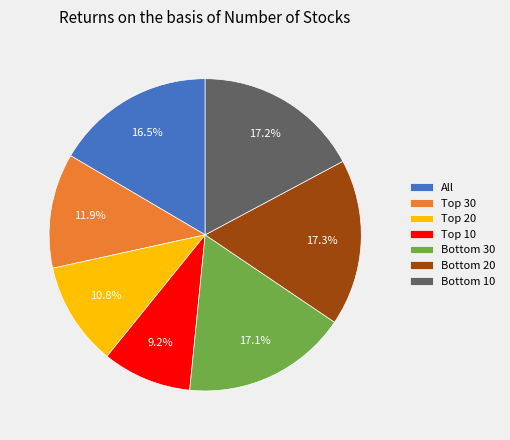

Count the number of slices in the pie.

7